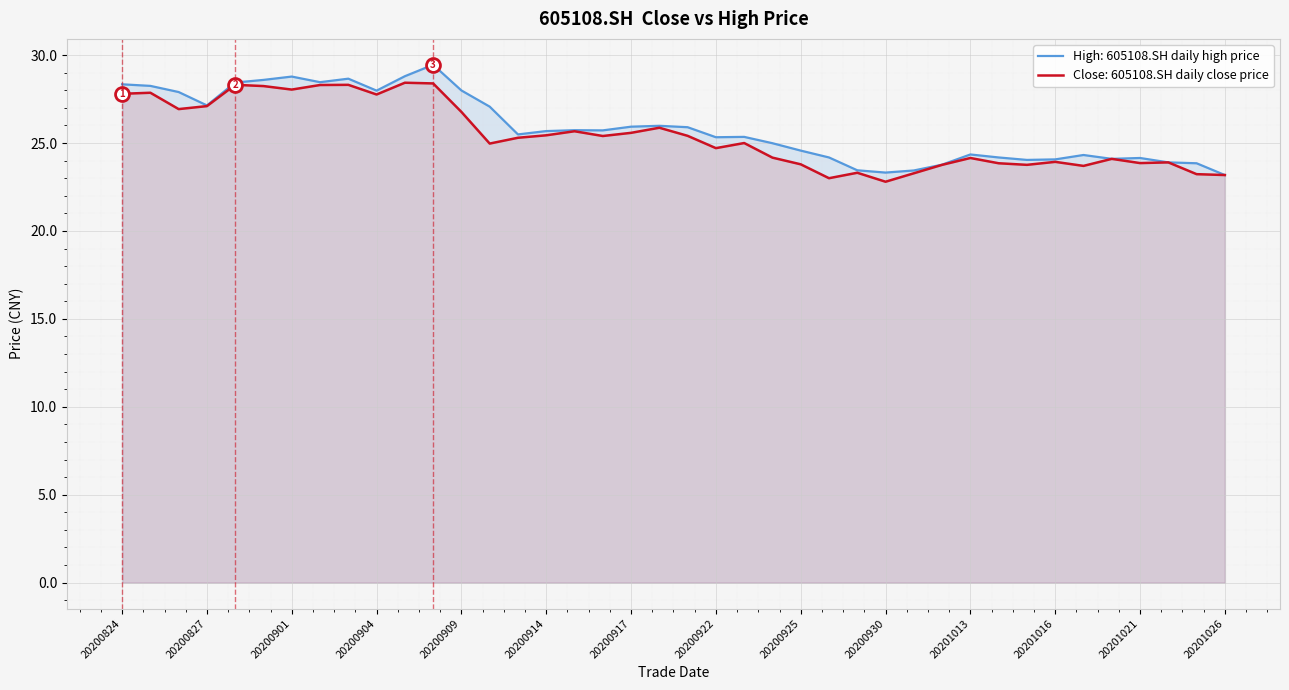

What is the average value of the close series?

25.4